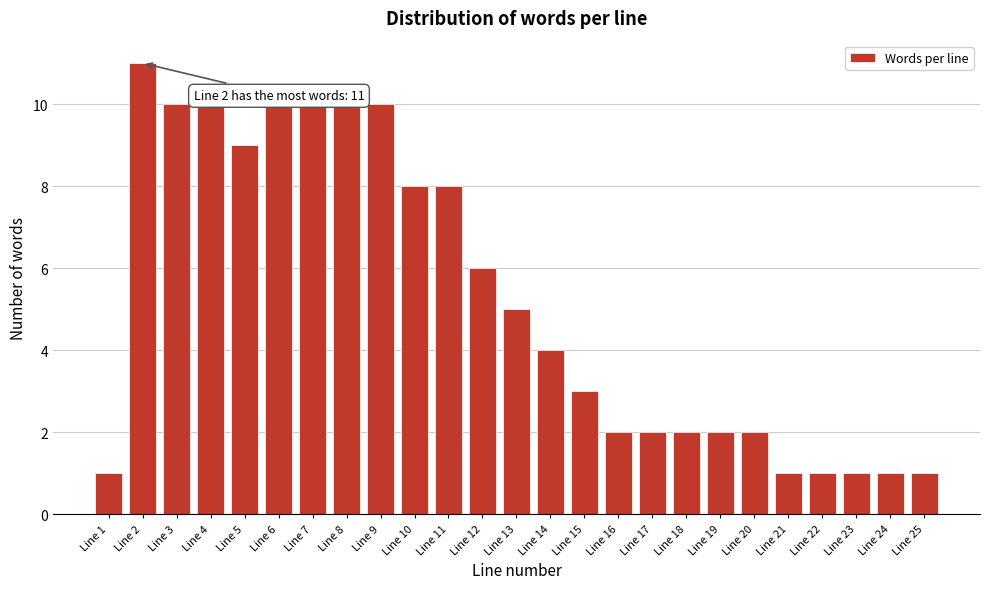

Reading left to right, extract all data points from this chart.

1	11	10	10	9	10	10	10	10	8	8	6	5	4	3	2	2	2	2	2	1	1	1	1	1